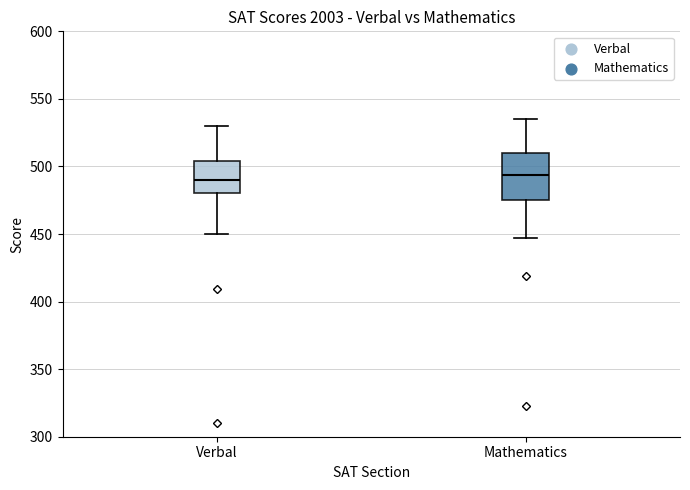

Reading left to right, transcribe this box plot: for each box, give where its median line is, the range the box spans, and where its two whiskers end, as read against the y-axis. The values are not printed on the chart, so give them approximately, as read against the axis.

Verbal: median 490, box 480 to 505, whiskers 450 to 530
Mathematics: median 495, box 475 to 510, whiskers 445 to 535